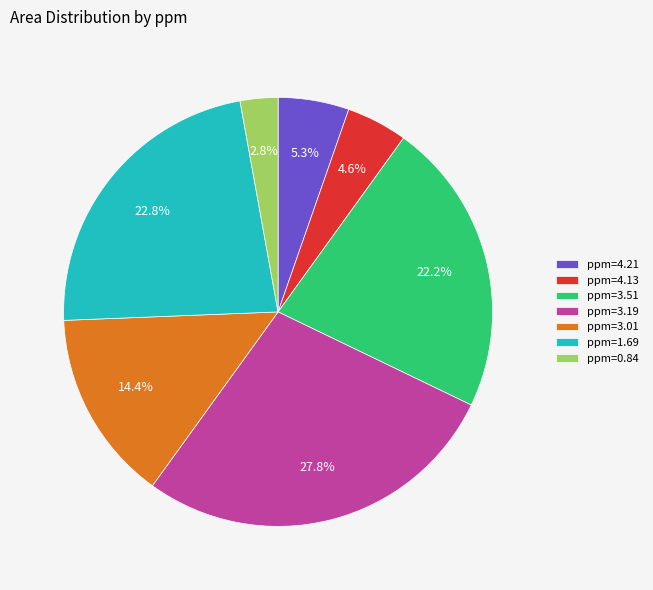

Which has a higher value, ppm=3.01 or ppm=3.51?

ppm=3.51